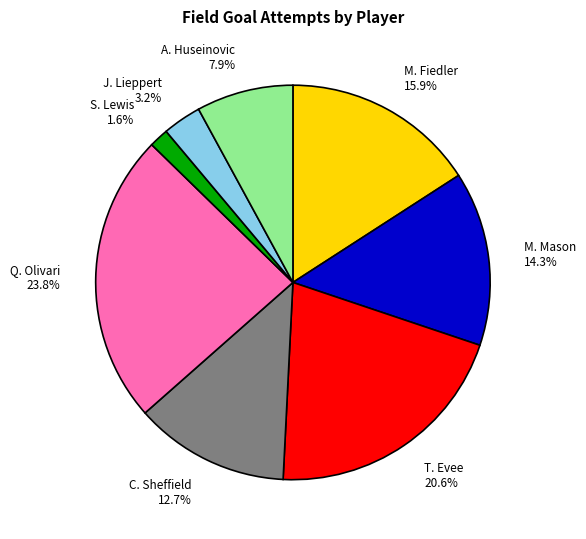

To the nearest percent, what is the difference between the M. Mason and J. Lieppert slice percentages?

11%